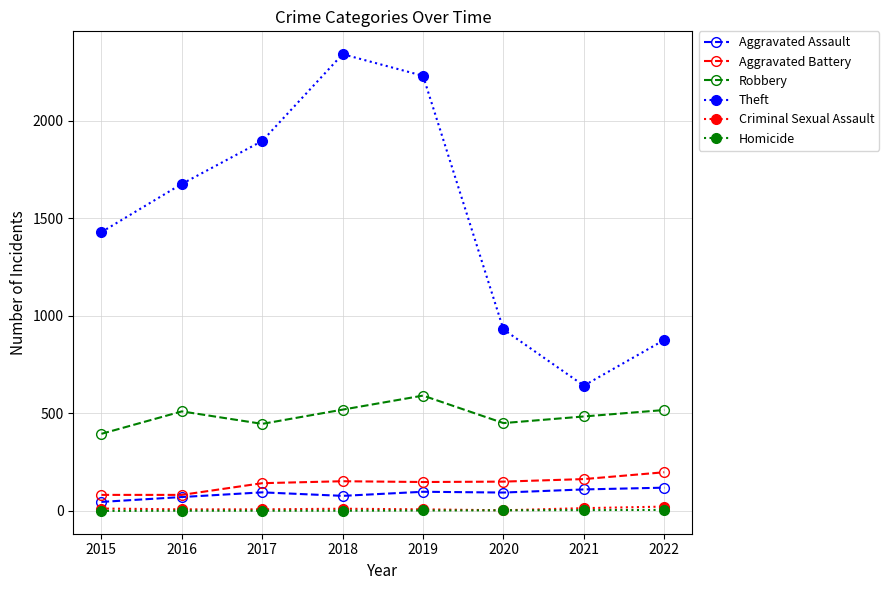

Which series has the largest range (max minus min)?

Theft